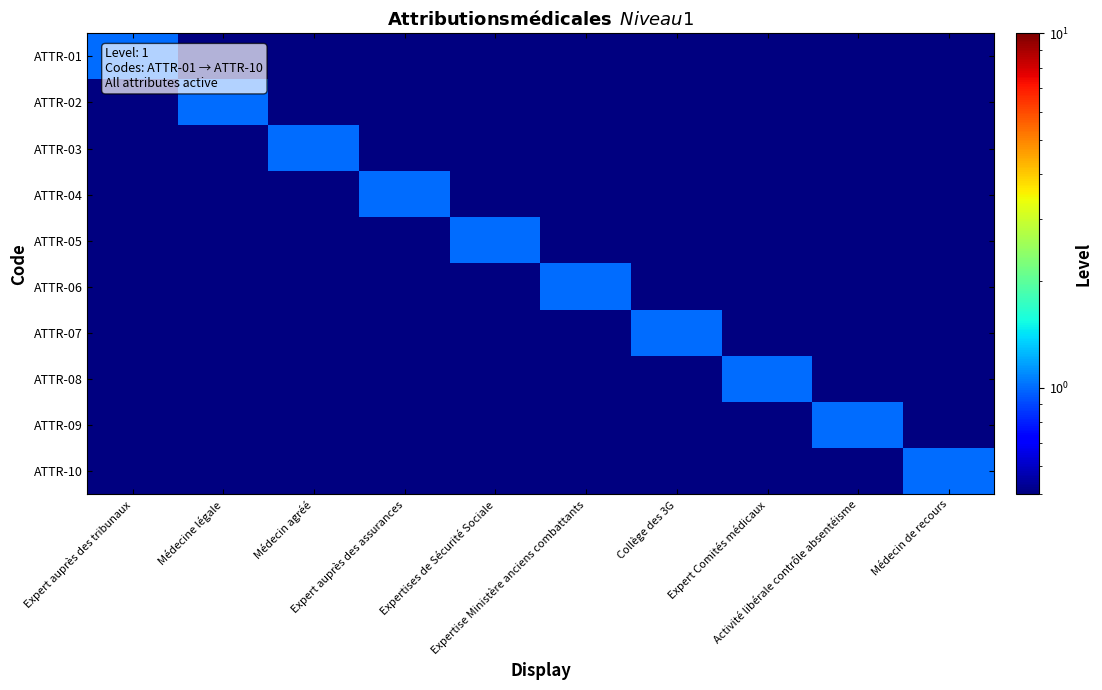

Reading right to left, transcribe all the data shown in this chart.

ATTR-01: Médecin de recours=0	Activité libérale contrôle absentéisme=0	Expert Comités médicaux=0	Collège des 3G=0	Expertise Ministère anciens combattants=0	Expertises de Sécurité Sociale=0	Expert auprès des assurances=0	Médecin agréé=0	Médecine légale=0	Expert auprès des tribunaux=1
ATTR-02: Médecin de recours=0	Activité libérale contrôle absentéisme=0	Expert Comités médicaux=0	Collège des 3G=0	Expertise Ministère anciens combattants=0	Expertises de Sécurité Sociale=0	Expert auprès des assurances=0	Médecin agréé=0	Médecine légale=1	Expert auprès des tribunaux=0
ATTR-03: Médecin de recours=0	Activité libérale contrôle absentéisme=0	Expert Comités médicaux=0	Collège des 3G=0	Expertise Ministère anciens combattants=0	Expertises de Sécurité Sociale=0	Expert auprès des assurances=0	Médecin agréé=1	Médecine légale=0	Expert auprès des tribunaux=0
ATTR-04: Médecin de recours=0	Activité libérale contrôle absentéisme=0	Expert Comités médicaux=0	Collège des 3G=0	Expertise Ministère anciens combattants=0	Expertises de Sécurité Sociale=0	Expert auprès des assurances=1	Médecin agréé=0	Médecine légale=0	Expert auprès des tribunaux=0
ATTR-05: Médecin de recours=0	Activité libérale contrôle absentéisme=0	Expert Comités médicaux=0	Collège des 3G=0	Expertise Ministère anciens combattants=0	Expertises de Sécurité Sociale=1	Expert auprès des assurances=0	Médecin agréé=0	Médecine légale=0	Expert auprès des tribunaux=0
ATTR-06: Médecin de recours=0	Activité libérale contrôle absentéisme=0	Expert Comités médicaux=0	Collège des 3G=0	Expertise Ministère anciens combattants=1	Expertises de Sécurité Sociale=0	Expert auprès des assurances=0	Médecin agréé=0	Médecine légale=0	Expert auprès des tribunaux=0
ATTR-07: Médecin de recours=0	Activité libérale contrôle absentéisme=0	Expert Comités médicaux=0	Collège des 3G=1	Expertise Ministère anciens combattants=0	Expertises de Sécurité Sociale=0	Expert auprès des assurances=0	Médecin agréé=0	Médecine légale=0	Expert auprès des tribunaux=0
ATTR-08: Médecin de recours=0	Activité libérale contrôle absentéisme=0	Expert Comités médicaux=1	Collège des 3G=0	Expertise Ministère anciens combattants=0	Expertises de Sécurité Sociale=0	Expert auprès des assurances=0	Médecin agréé=0	Médecine légale=0	Expert auprès des tribunaux=0
ATTR-09: Médecin de recours=0	Activité libérale contrôle absentéisme=1	Expert Comités médicaux=0	Collège des 3G=0	Expertise Ministère anciens combattants=0	Expertises de Sécurité Sociale=0	Expert auprès des assurances=0	Médecin agréé=0	Médecine légale=0	Expert auprès des tribunaux=0
ATTR-10: Médecin de recours=1	Activité libérale contrôle absentéisme=0	Expert Comités médicaux=0	Collège des 3G=0	Expertise Ministère anciens combattants=0	Expertises de Sécurité Sociale=0	Expert auprès des assurances=0	Médecin agréé=0	Médecine légale=0	Expert auprès des tribunaux=0